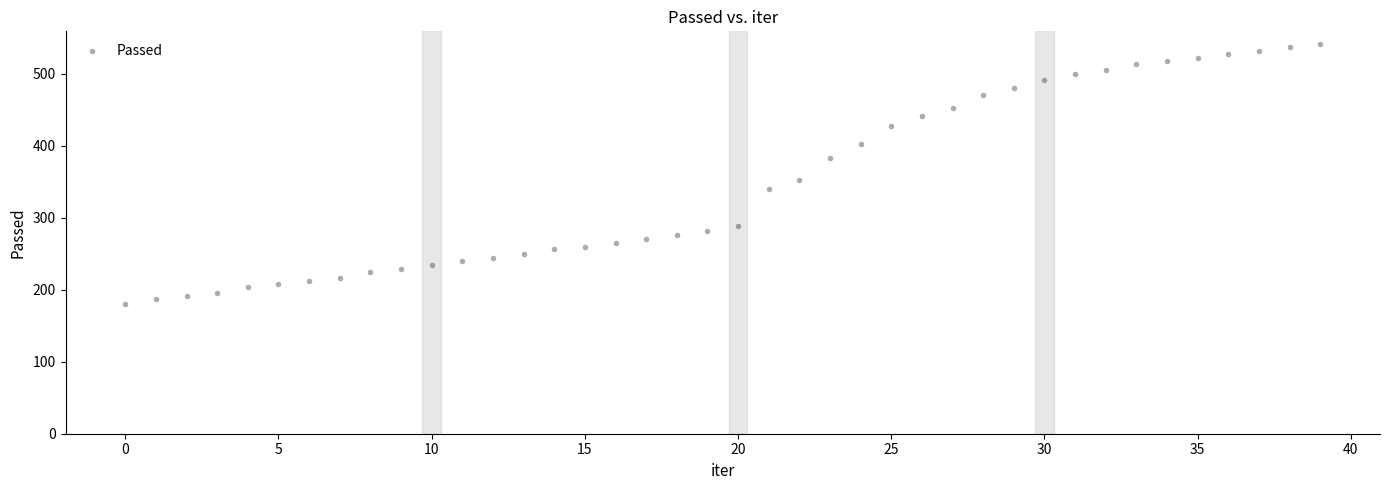

What Y value in the scatter plot is closest to 360?

352